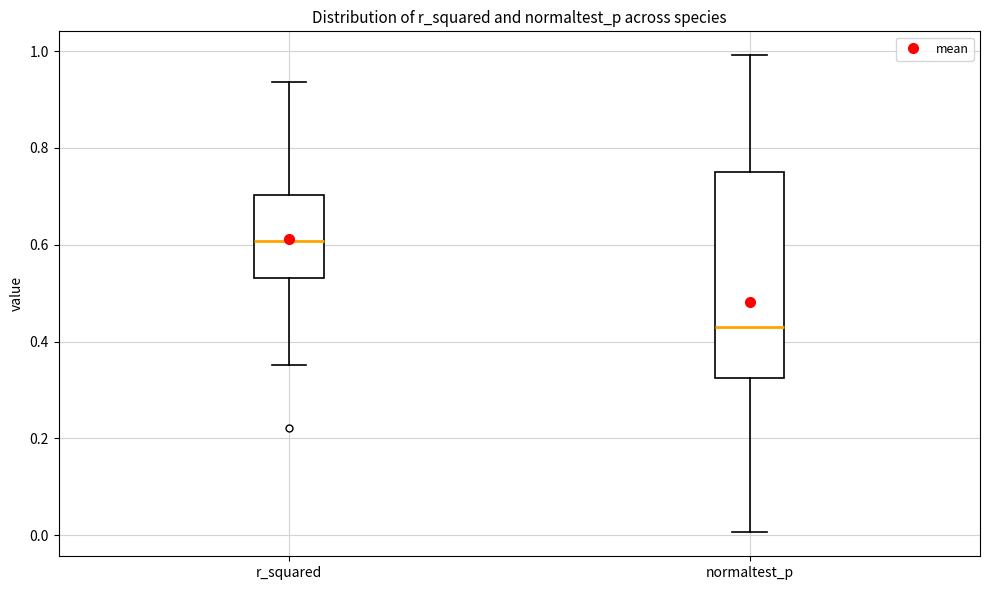

Comparing the boxes themselves (not the whiskers), which one is the tallest?

normaltest_p